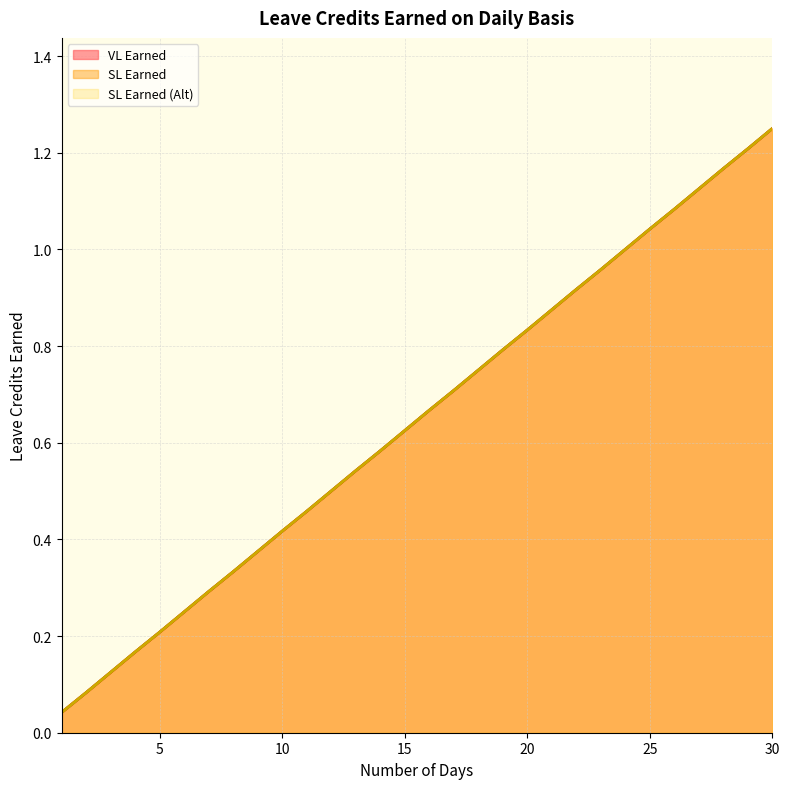

The VL Earned series shows 0.3 at 27. True or false?

False